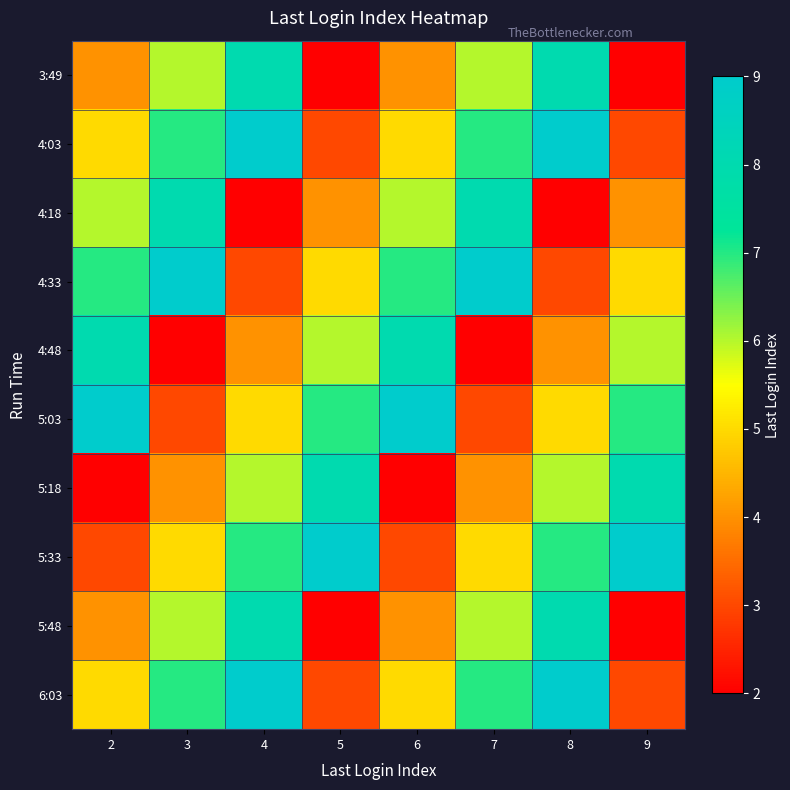

At how many categories does at least one series exceed 3?

8